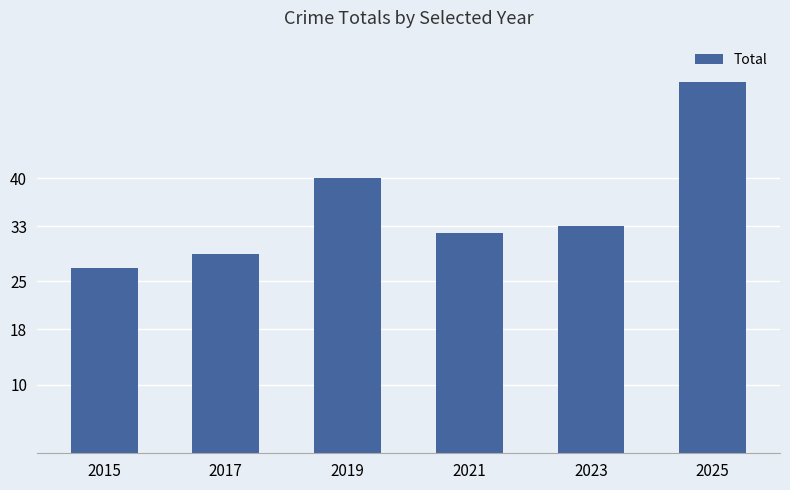

Which label corresponds to the smallest value in the chart?

2015